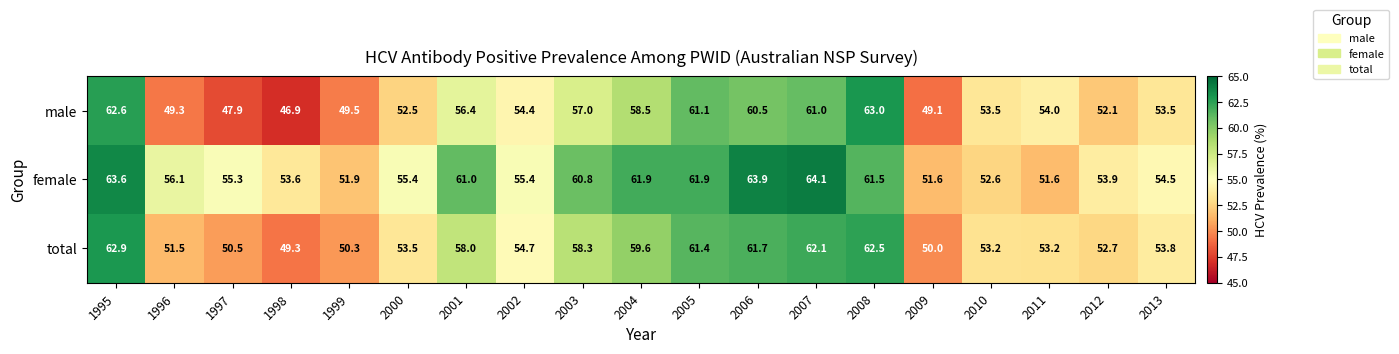

Which series has the largest range (max minus min)?

male